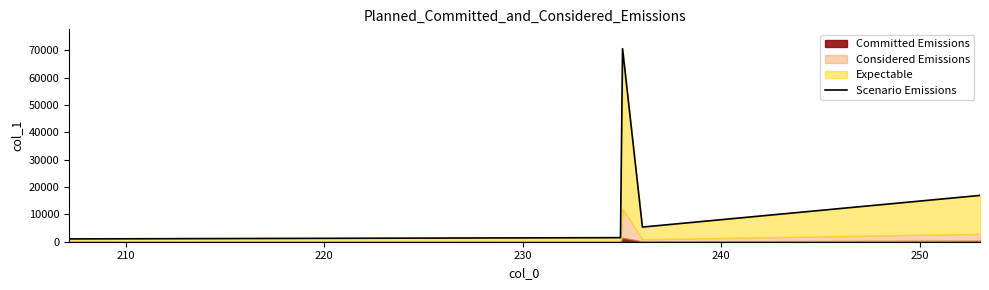

How many interior local peaks (higher than both neighbors) does the data have?

1